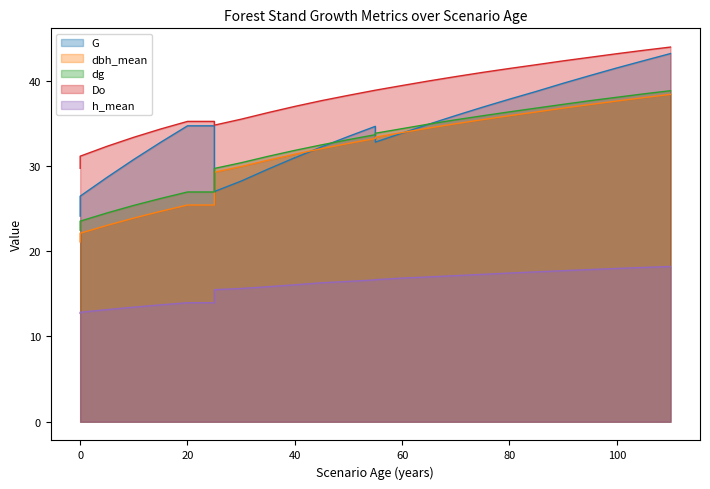

Reading left to right, transcribe all the data shown in this chart.

G: 0=24.1	0=26.5	5=28.7	10=30.8	15=32.8	20=34.7	25=34.7	25=27.8	25=27.0	30=28.2	35=29.6	40=31.0	40=31.0	45=32.2	50=33.5	55=34.6	55=32.8	60=33.9	65=34.9	70=35.9	75=36.9	80=37.8	85=38.8	90=39.7	95=40.6	100=41.5	105=42.4	110=43.2
dbh_mean: 0=21.1	0=22.1	5=23.0	10=23.9	15=24.7	20=25.4	25=25.4	25=25.4	25=29.3	30=29.9	35=30.7	40=31.4	40=31.4	45=32.0	50=32.6	55=33.2	55=33.4	60=33.9	65=34.5	70=35.0	75=35.4	80=35.9	85=36.3	90=36.8	95=37.2	100=37.6	105=38.0	110=38.4
dg: 0=22.5	0=23.5	5=24.5	10=25.4	15=26.2	20=26.9	25=26.9	25=26.9	25=29.7	30=30.4	35=31.1	40=31.8	40=31.8	45=32.5	50=33.1	55=33.7	55=33.8	60=34.4	65=34.9	70=35.4	75=35.9	80=36.4	85=36.8	90=37.2	95=37.7	100=38.1	105=38.5	110=38.8
Do: 0=29.7	0=31.1	5=32.3	10=33.4	15=34.3	20=35.2	25=35.2	25=34.8	25=34.8	30=35.5	35=36.3	40=37.0	40=37.0	45=37.7	50=38.3	55=38.9	55=38.9	60=39.4	65=40.0	70=40.5	75=41.0	80=41.4	85=41.9	90=42.3	95=42.8	100=43.2	105=43.6	110=44.0
h_mean: 0=12.7	0=12.8	5=13.2	10=13.4	15=13.7	20=14.0	25=14.0	25=14.0	25=15.5	30=15.6	35=15.8	40=16.1	40=16.1	45=16.3	50=16.5	55=16.6	55=16.7	60=16.9	65=17.0	70=17.1	75=17.3	80=17.4	85=17.6	90=17.7	95=17.9	100=18.0	105=18.1	110=18.2